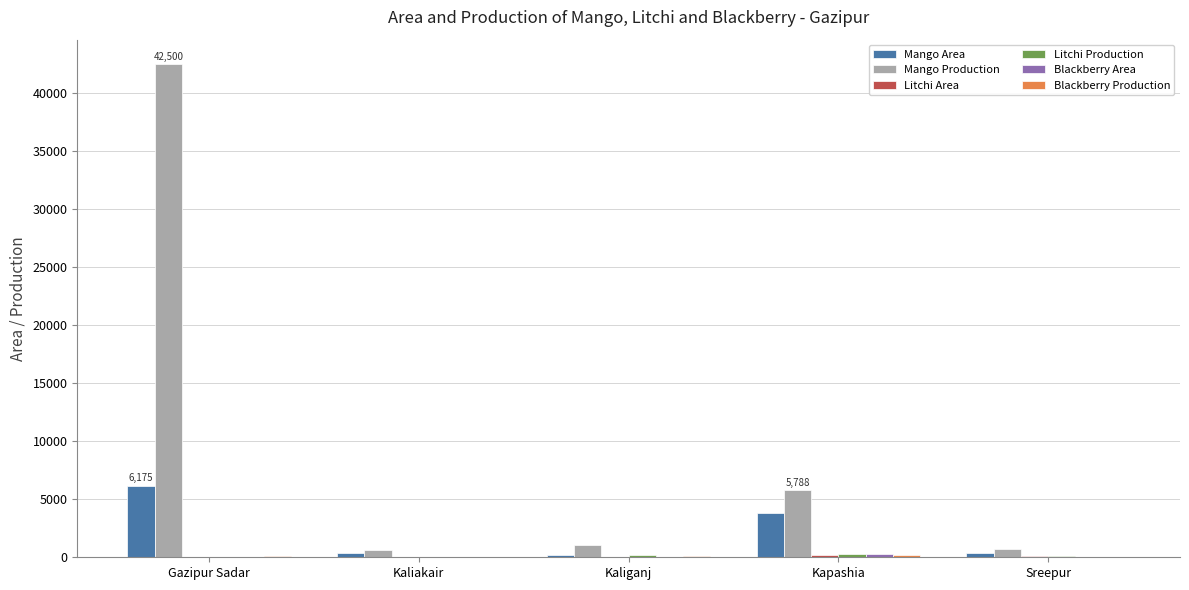

Which series changed the most between Kaliakair and Kapashia?

Mango Production